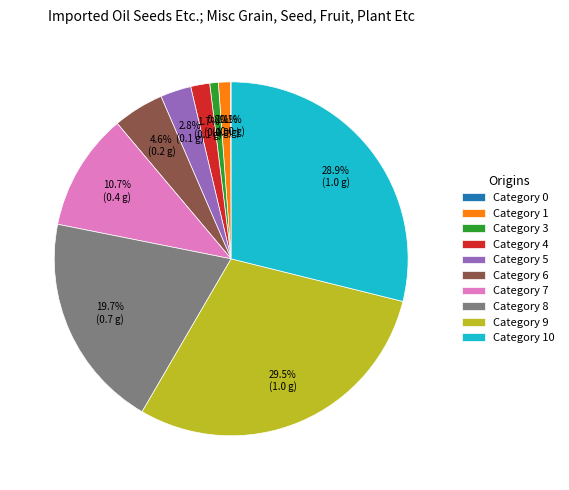

Does Category 5 account for over 50% of the chart?

No